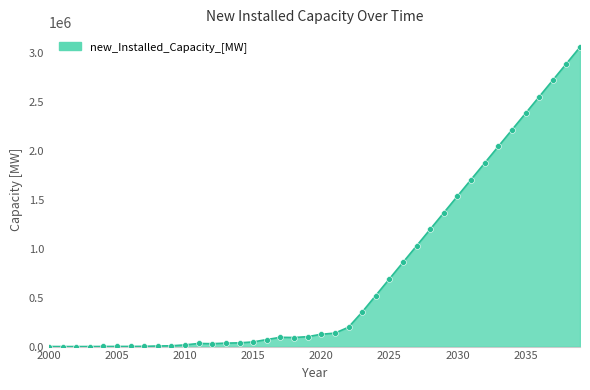

What is the maximum value shown in the chart?

3064925.2